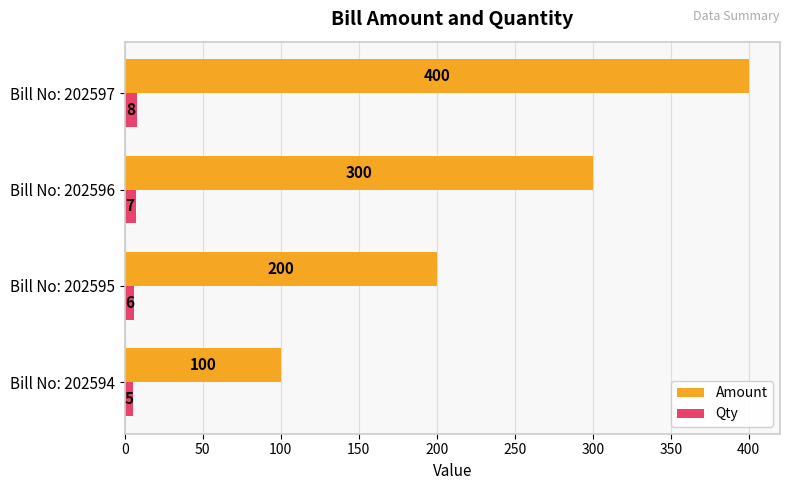

Count the Amount values in the range 200 to 400.

3